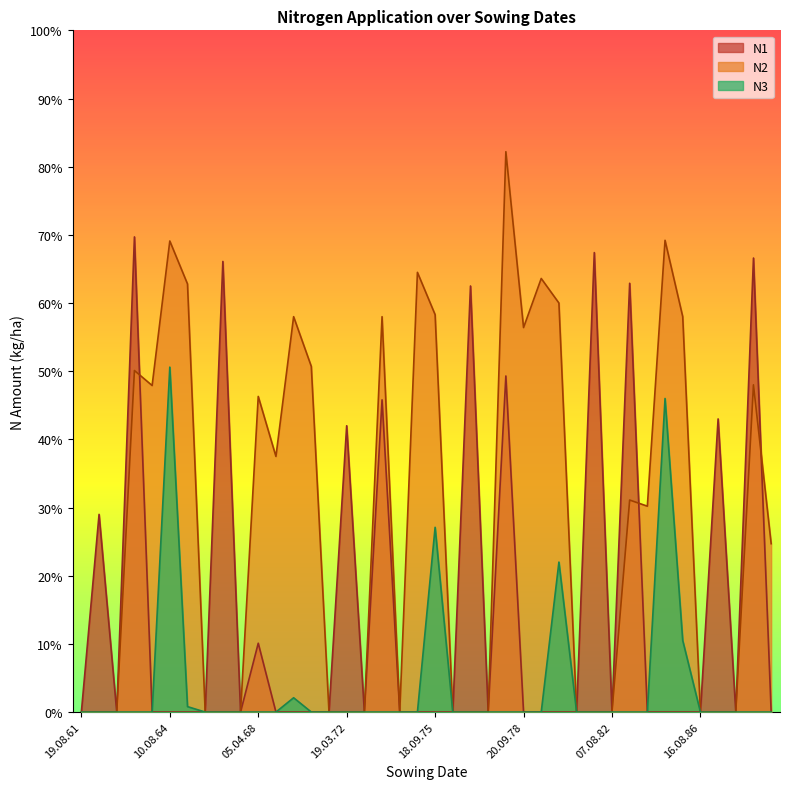

What position from the right is 06.08.72?

24